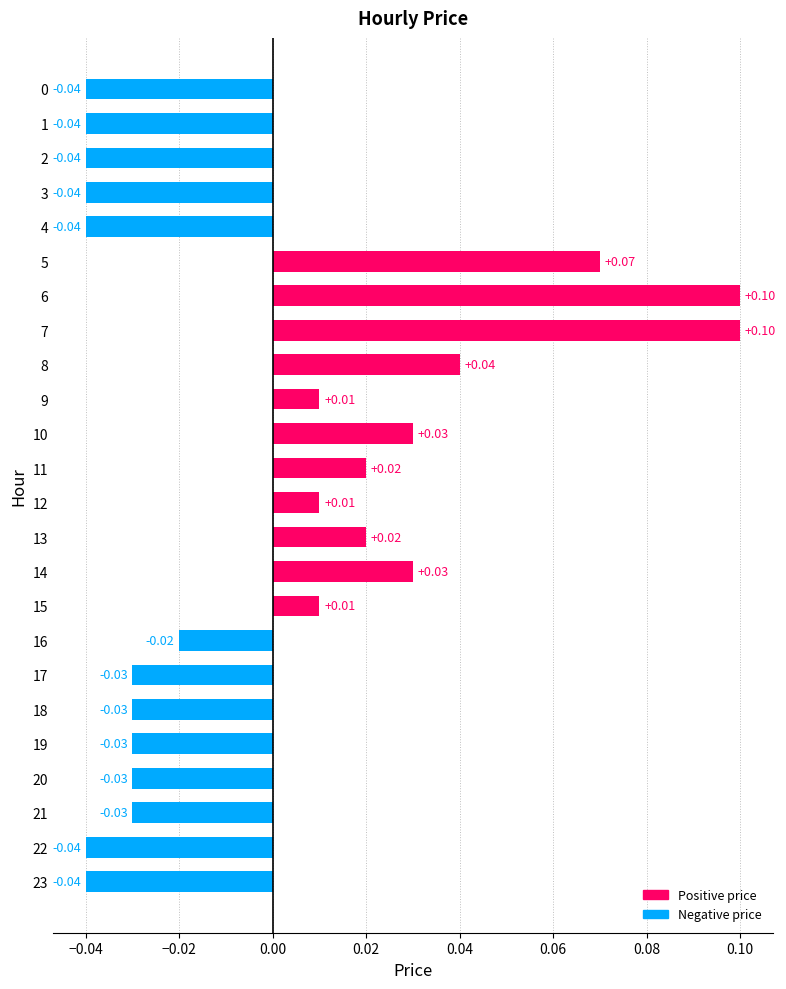

Between 5 and 10, which is larger?

5